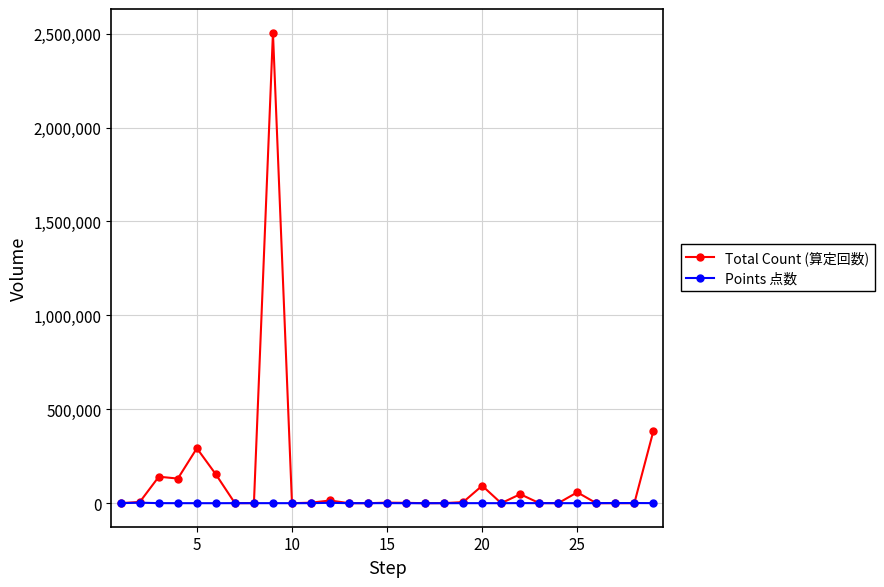

Which series has the largest total across all categories?

Total Count (算定回数)